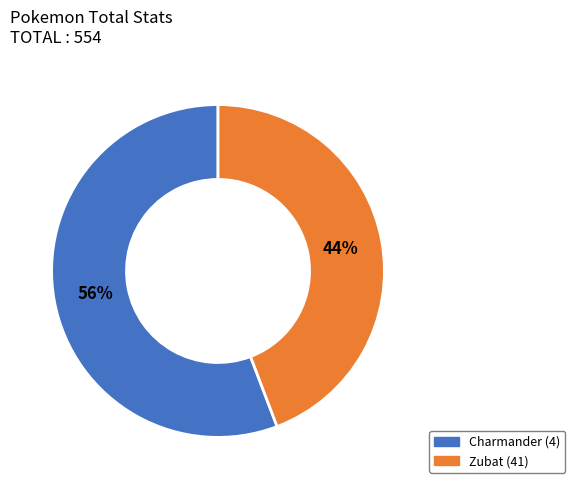

What percentage is the Zubat (41) slice, to the nearest percent?

44%